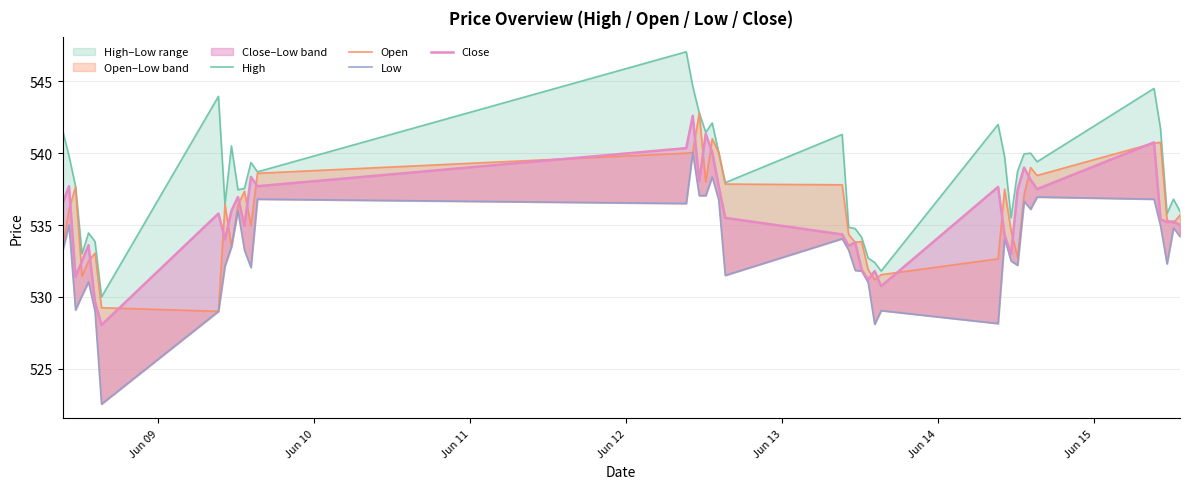

How many lines are shown in the chart?

4